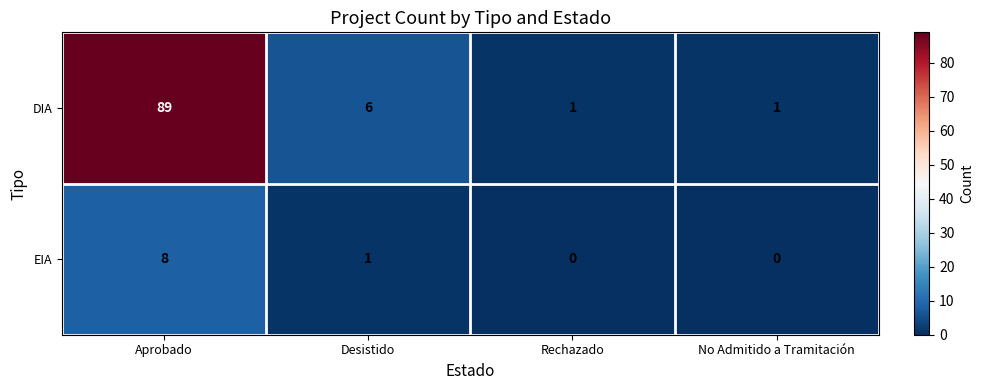

Between Desistido and Rechazado, which series saw the biggest shift?

DIA